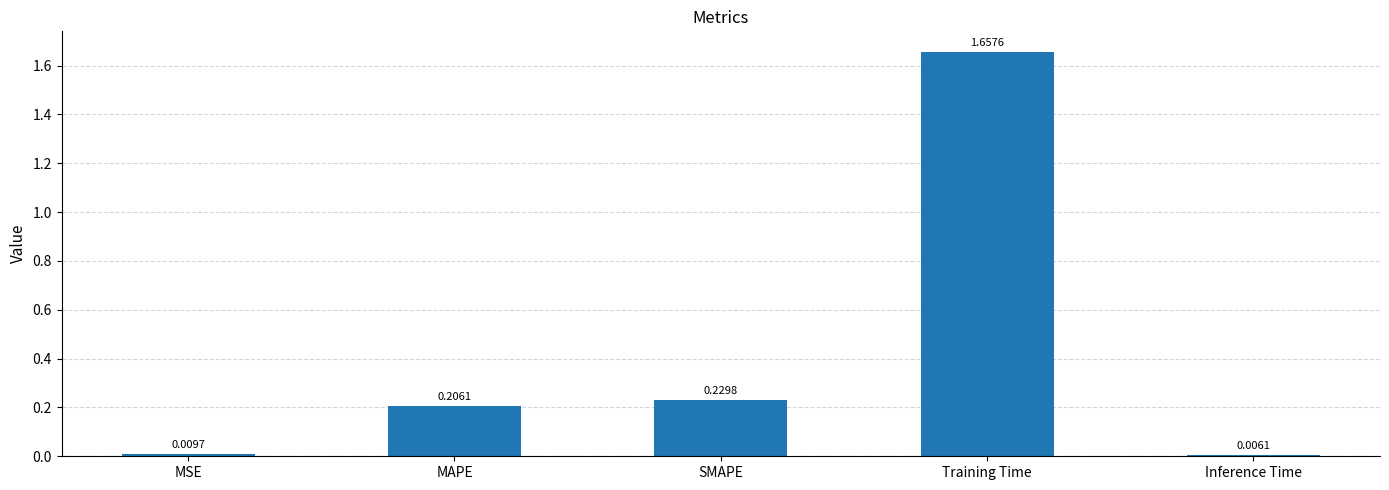

What position from the left is SMAPE?

3